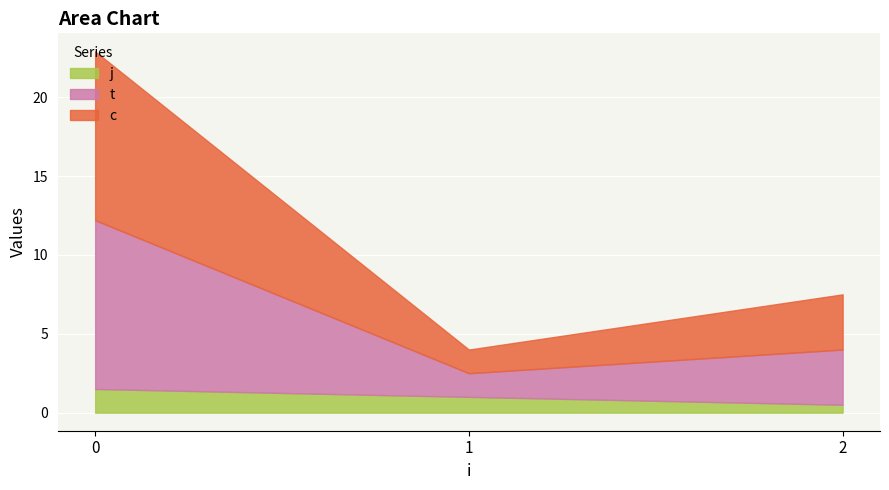

What is the sum of the c values at 1 and 0?

11.2